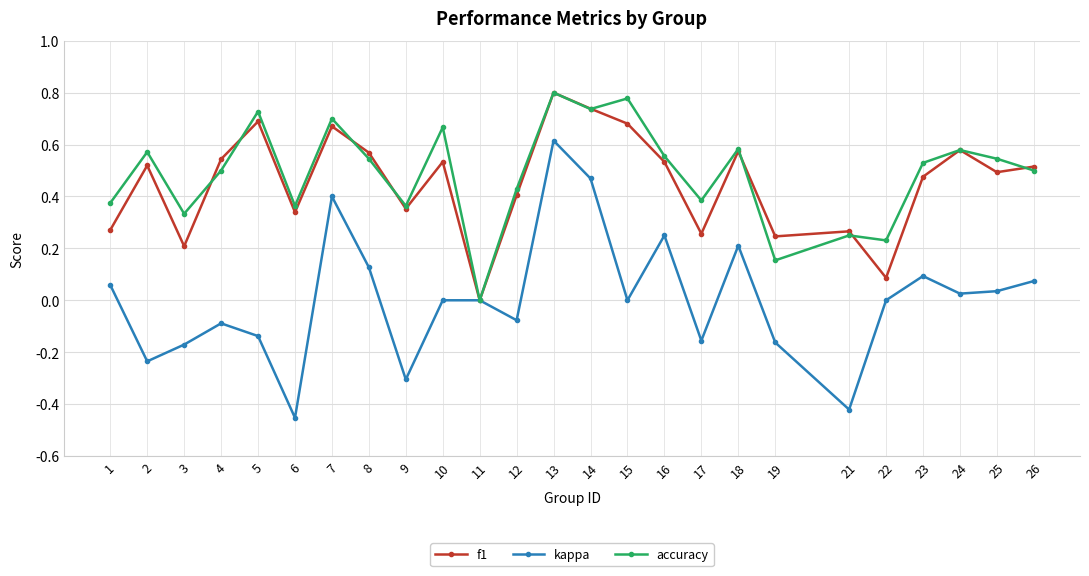

How many categories are shown in the chart?

25